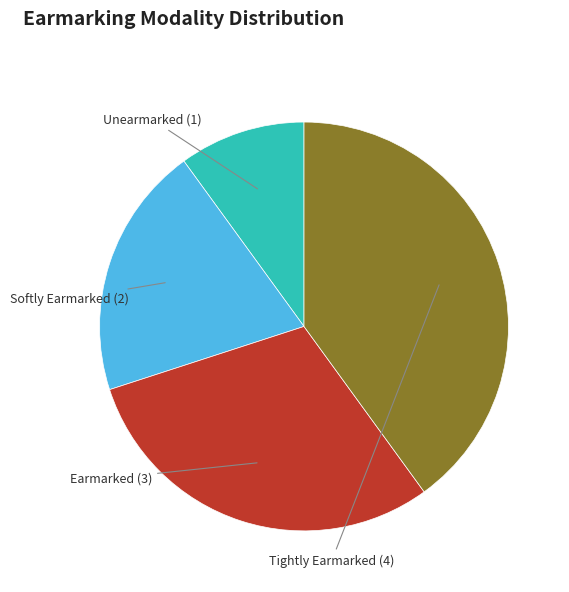

What is the ratio of the value at Unearmarked to the value at Softly Earmarked?

0.5